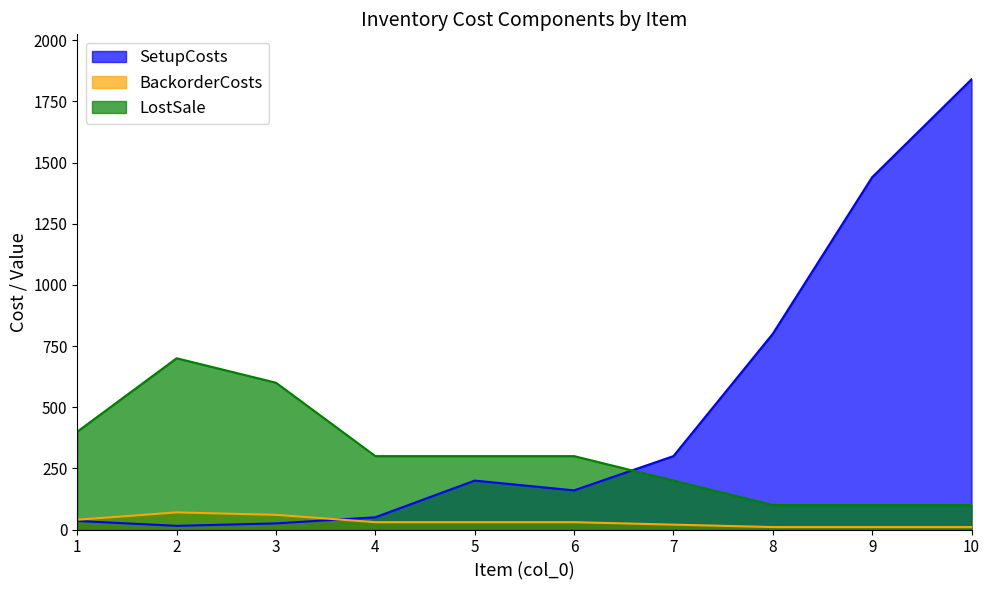

Reading left to right, what are all the values shown in this chart?

SetupCosts: 35	15	25	50	200	160	300	800	1440	1840
BackorderCosts: 40	70	60	30	30	30	20	10	10	10
LostSale: 400	700	600	300	300	300	200	100	100	100